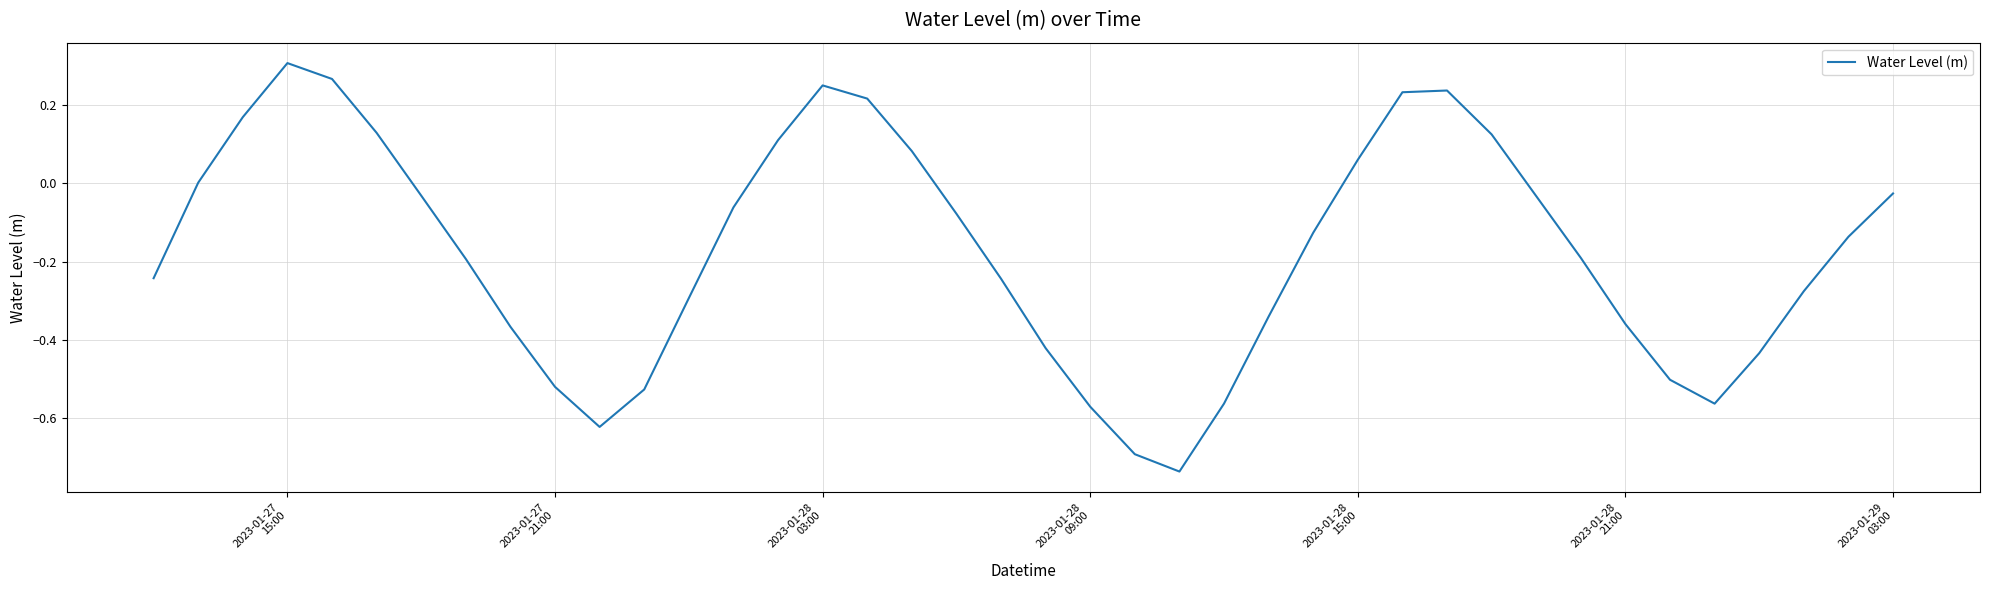

What is the difference between the maximum and minimum values?

1.0